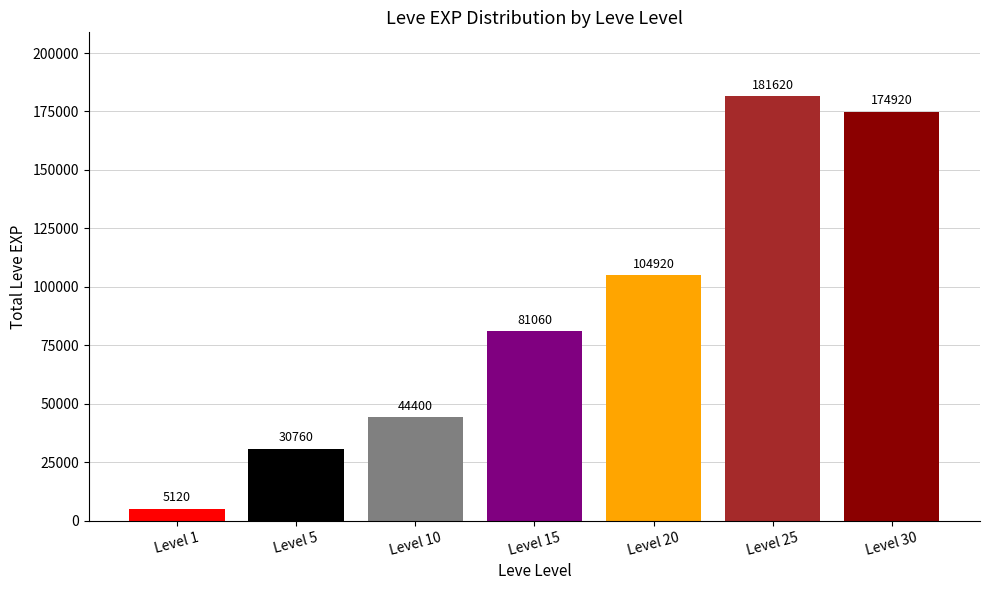

What is the change in value from Level 5 to Level 25?

+150860